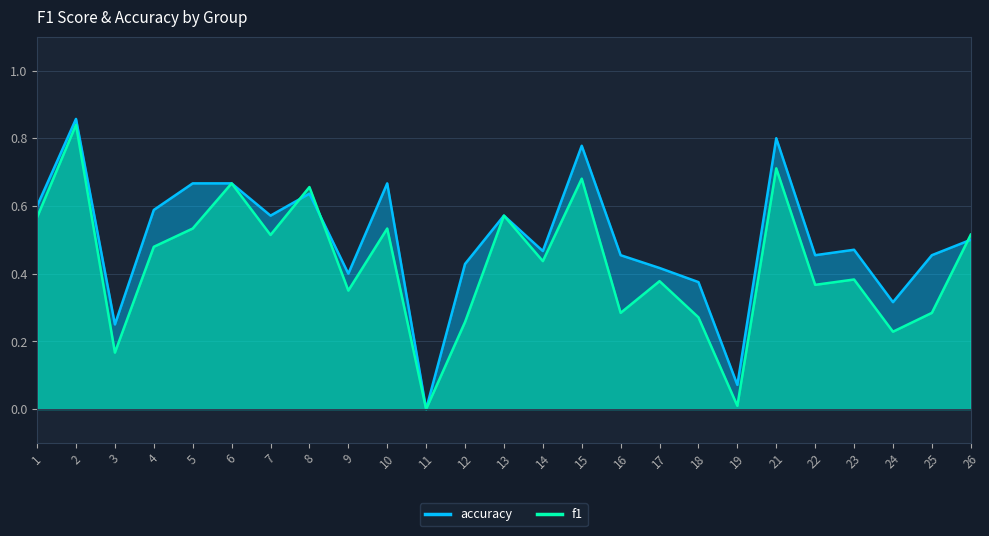

At which category does f1 reach its first local peak?

2